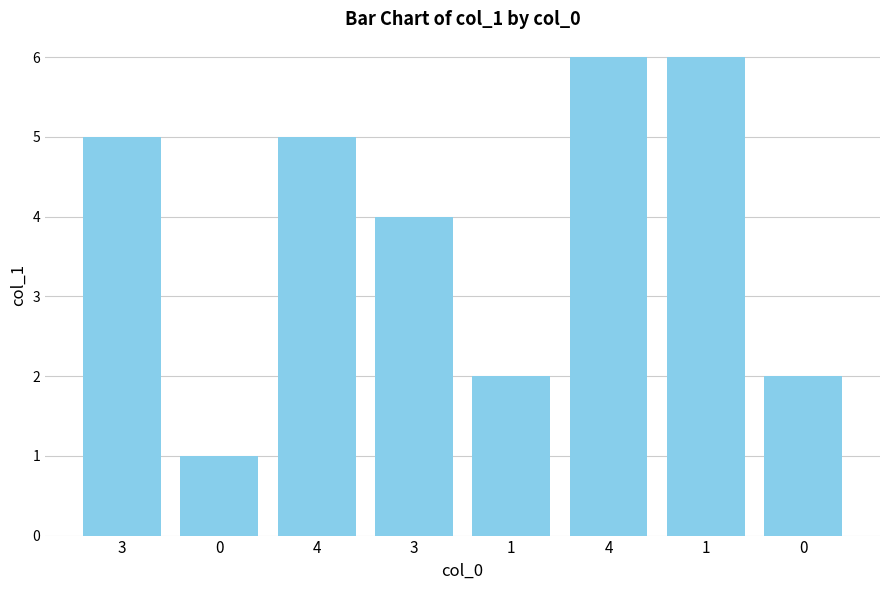

How many data points are less than 5?

4